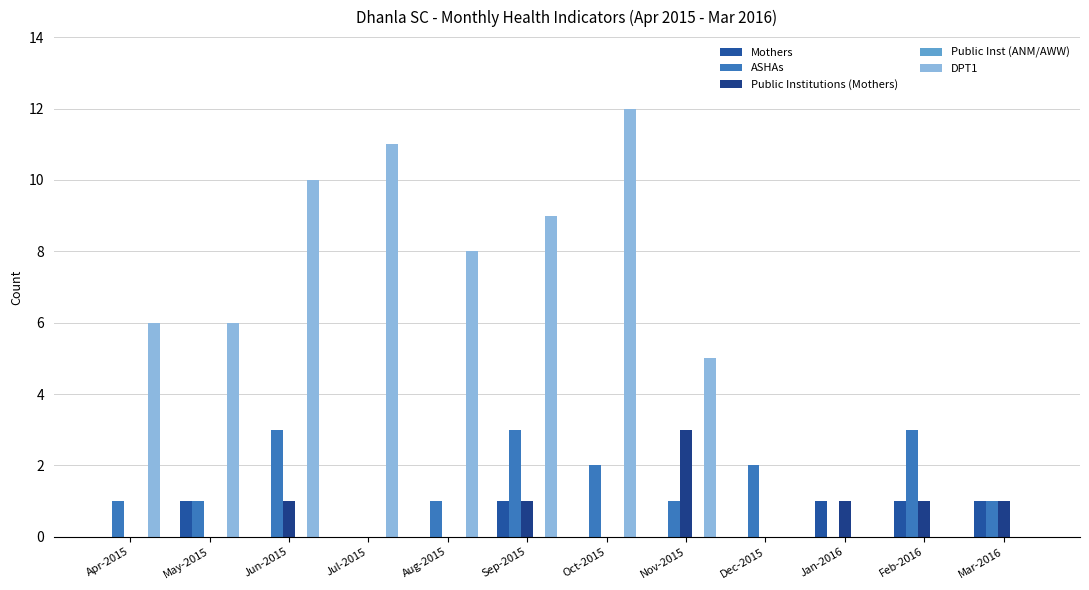

What is the difference between the highest and lowest values at Dec-2015?

2